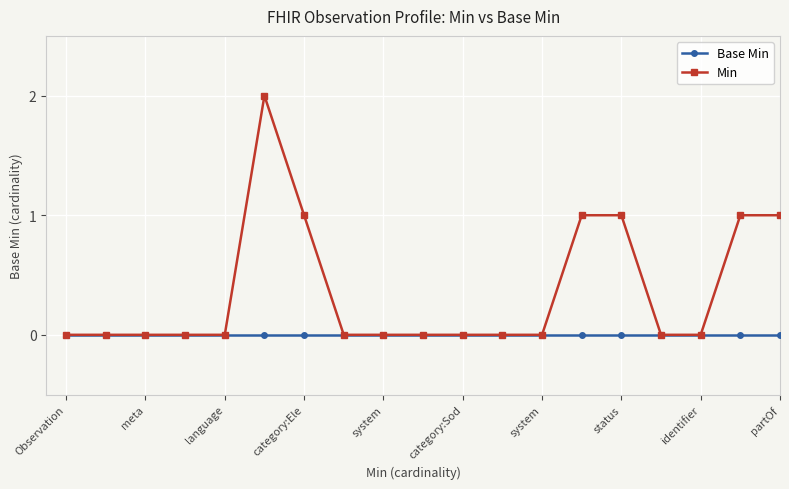

Which series has the largest total across all categories?

Min